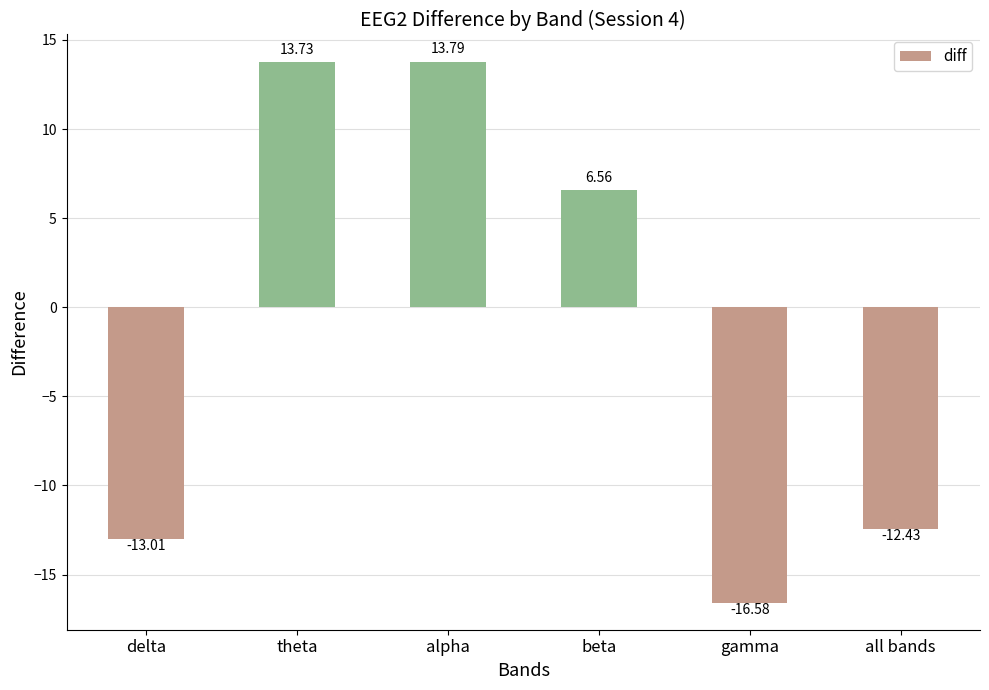

What is the sum of the values at delta and all bands?

-25.4